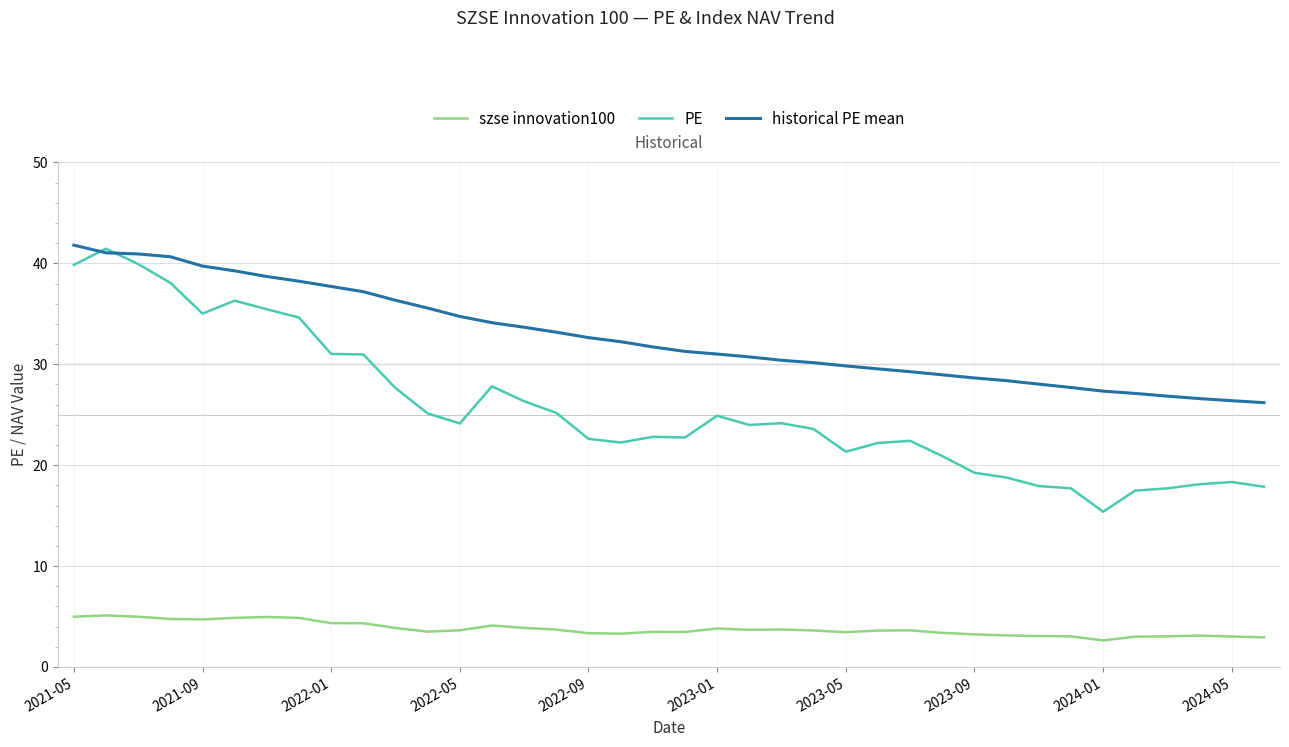

Which series has the largest total across all categories?

historical PE mean